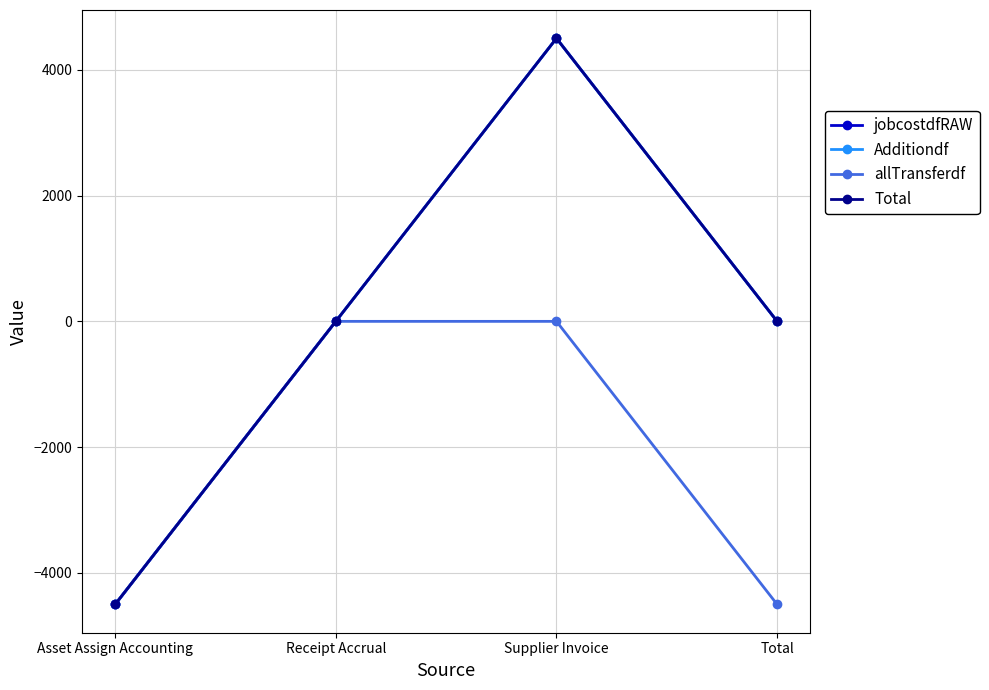

What is the difference between the Total values at Total and Asset Assign Accounting?

4503.1